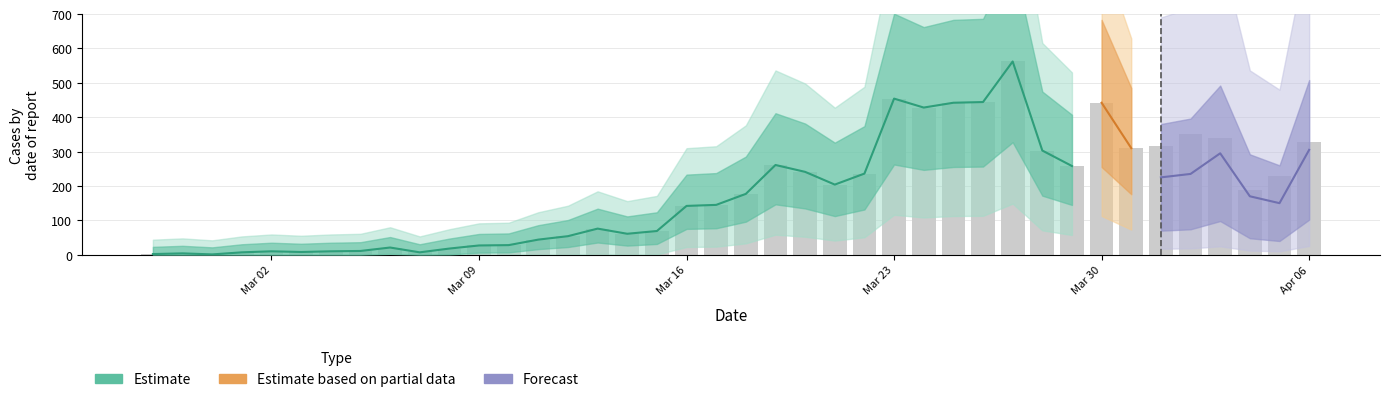

At which label does the data first exceed 177?

2020-03-19